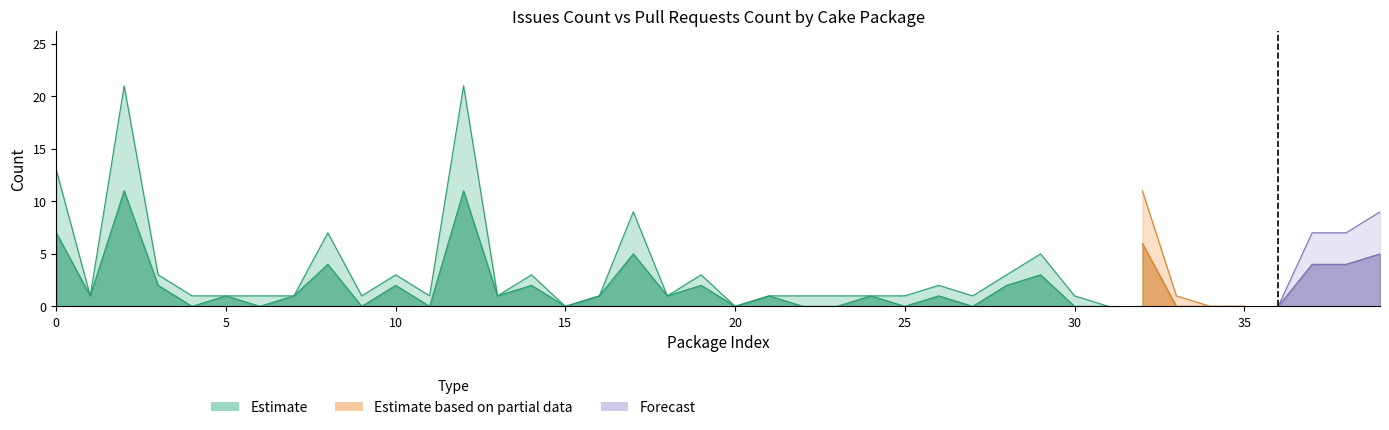

Rank the categories by Pull requests count value from lowest to highest.

Cake.Android.AvdManager, Cake.AndroidAppManifest, Cake.AppCenter, Cake.AppPackager, Cake.ArgumentBinder, Cake.AWS.CloudFormation, Cake.AWS.CodeDeploy, Cake.AWS.EC2, Cake.AWS.ElasticLoadBalancing, Cake.AWS.Route53, Cake.Azure, Cake.AzureCli, Cake.AzureStorage, Cake.Badge, Cake.BenchmarkDotNet, Cake.BitDiffer, Cake.ActiveDirectory, Cake.Android.SdkManager, Cake.Apigee, Cake.APT.Module, Cake.ArgumentHelpers, Cake.AssemblyInfoReflector, Cake.AWS.CloudFront, Cake.Aws.ElasticBeanstalk, Cake.AWS.Lambda, Cake.Android.Adb, Cake.AppleSimulator, Cake.Args, Cake.AutoRest, Cake.AWS.S3, Cake.AzCopy, Cake.ApiReference.Uploader, Cake.Board.Asana, Cake.Board.AzureBoards, Cake.AsciiDoctorJ, Cake.Boots, Cake.AzureDevOps, Cake.7zip, Cake.AliaSql, Cake.AppVeyor